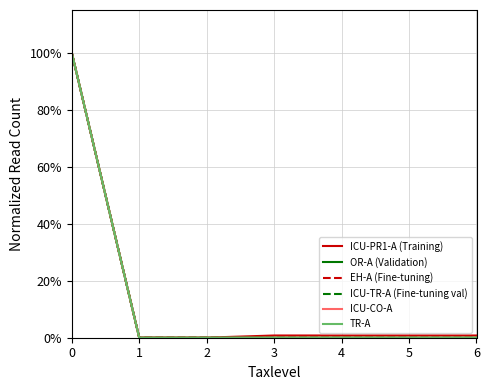

True or false: OR-A (Validation) and TR-A intersect in this chart.

False